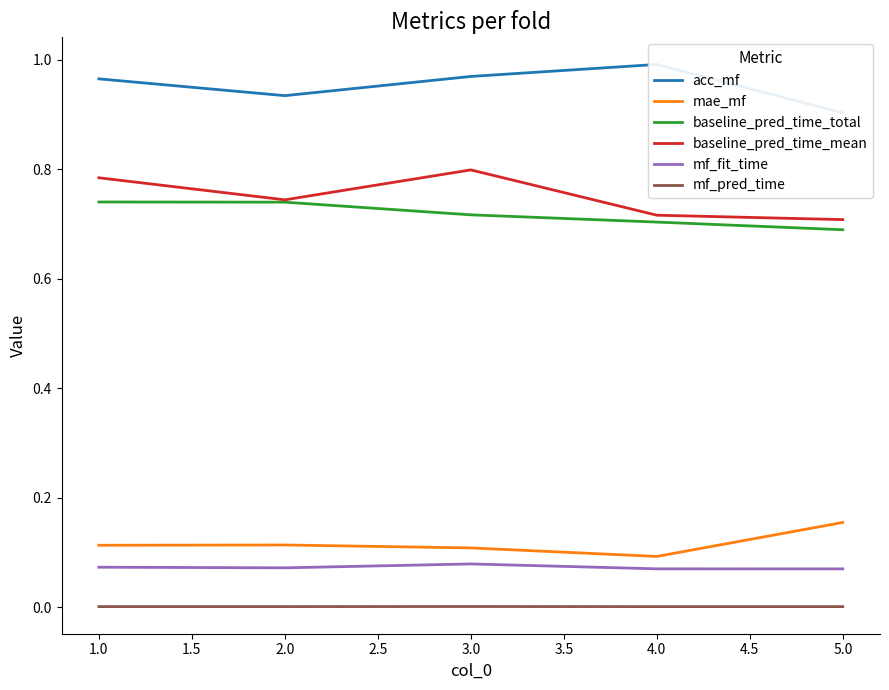

What is the average value of the acc_mf series?

1.0